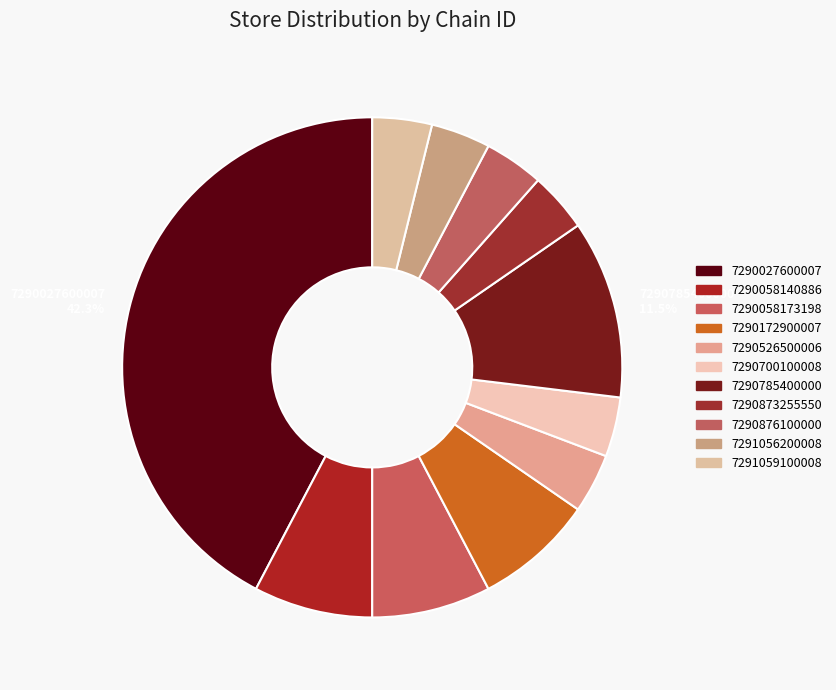

Does 7290700100008 represent more than half of the total?

No